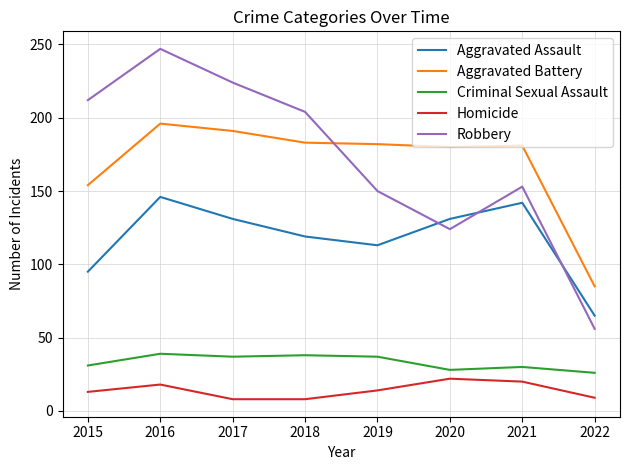

How many lines are shown in the chart?

5